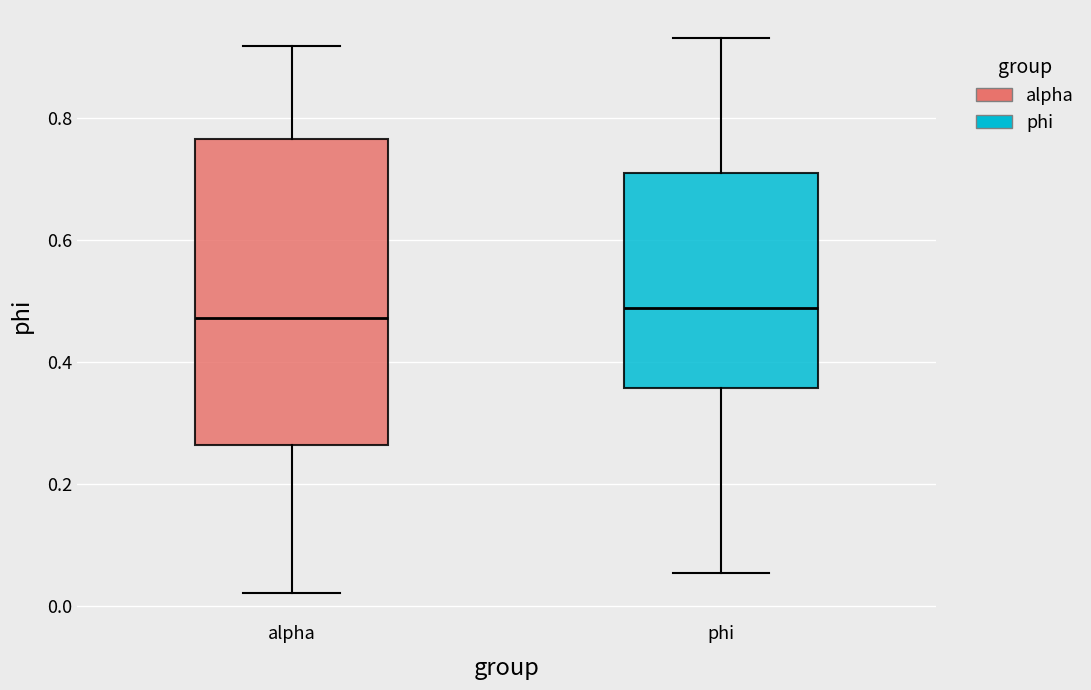

Reading left to right, transcribe this box plot: for each box, give where its median line is, the range the box spans, and where its two whiskers end, as read against the y-axis. The values are not printed on the chart, so give them approximately, as read against the axis.

alpha: median 0.48, box 0.26 to 0.76, whiskers 0.02 to 0.92
phi: median 0.48, box 0.36 to 0.70, whiskers 0.06 to 0.94